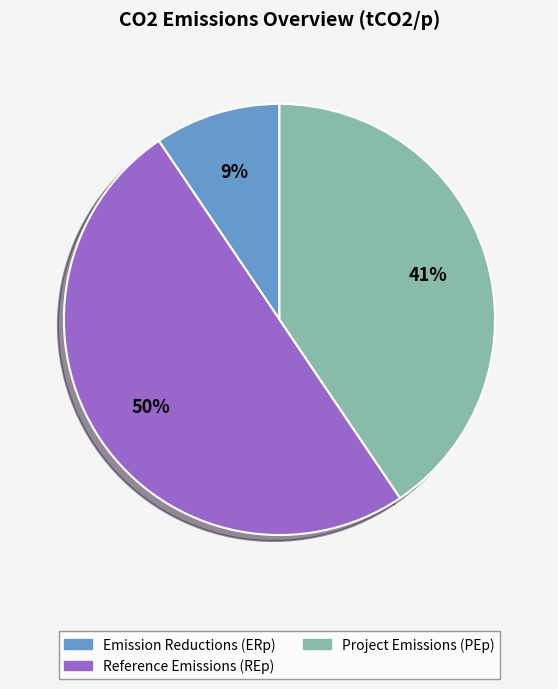

Which has a higher value, Emission Reductions (ERp) or Project Emissions (PEp)?

Project Emissions (PEp)